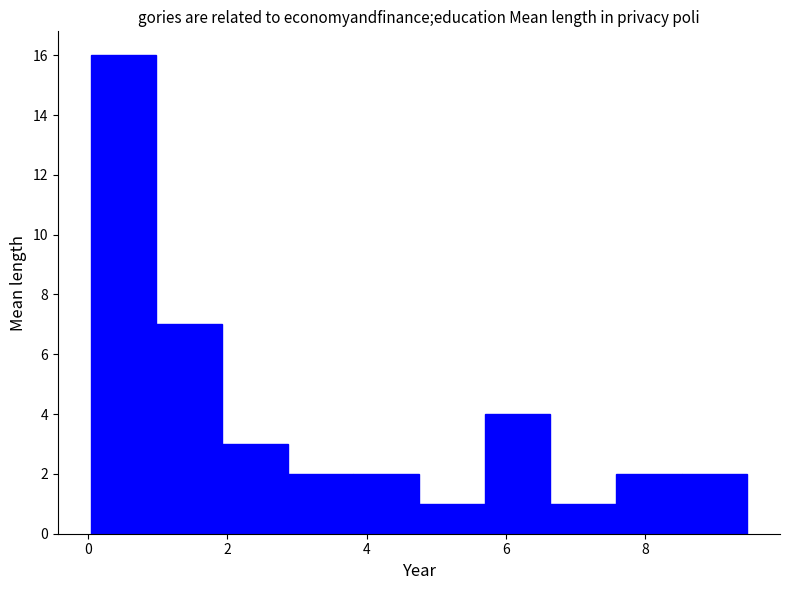

How tall is the bar that spans 5.6 to 6.6 on the x-axis? Neither the bar edges nor the heights are printed on the chart, so give them approximately, as read against the axes.

4